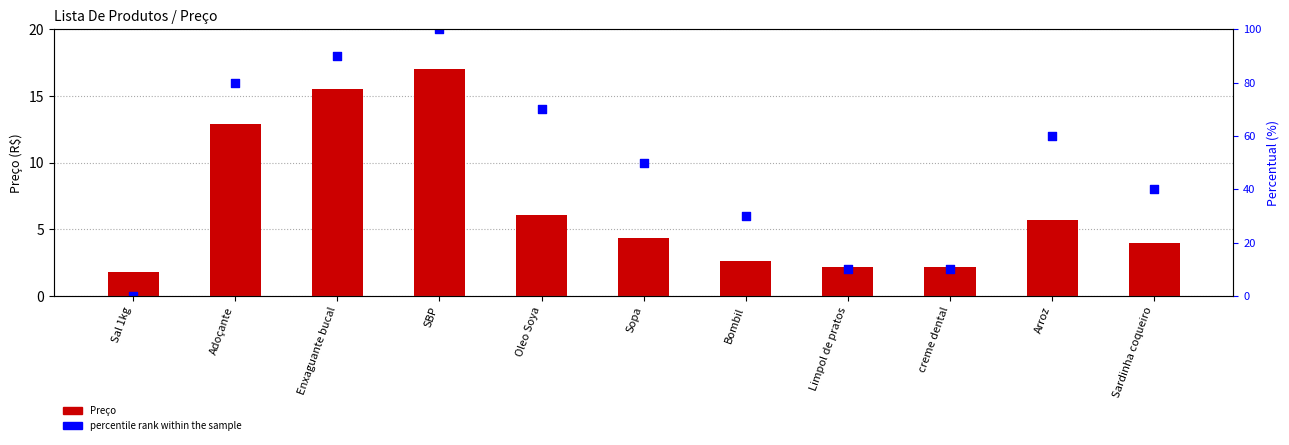

Is the value of percentile rank within the sample at Adoçante greater than the value of Preço at Oleo Soya?

Yes